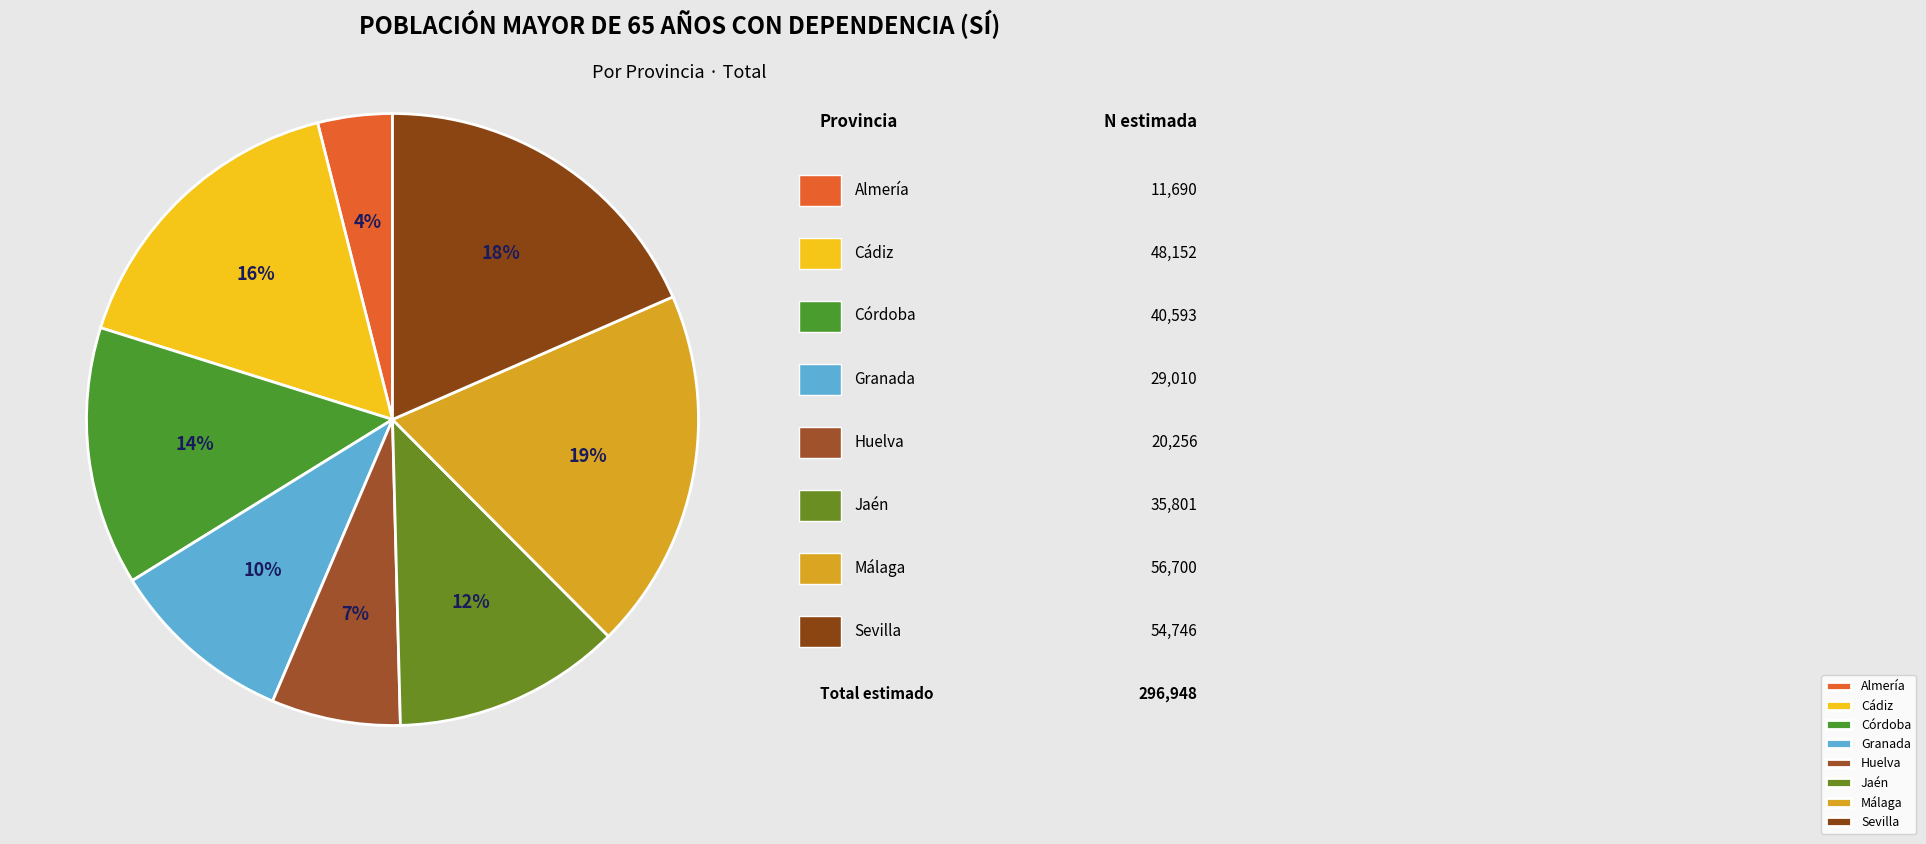

Between Sevilla and Córdoba, which is larger?

Sevilla